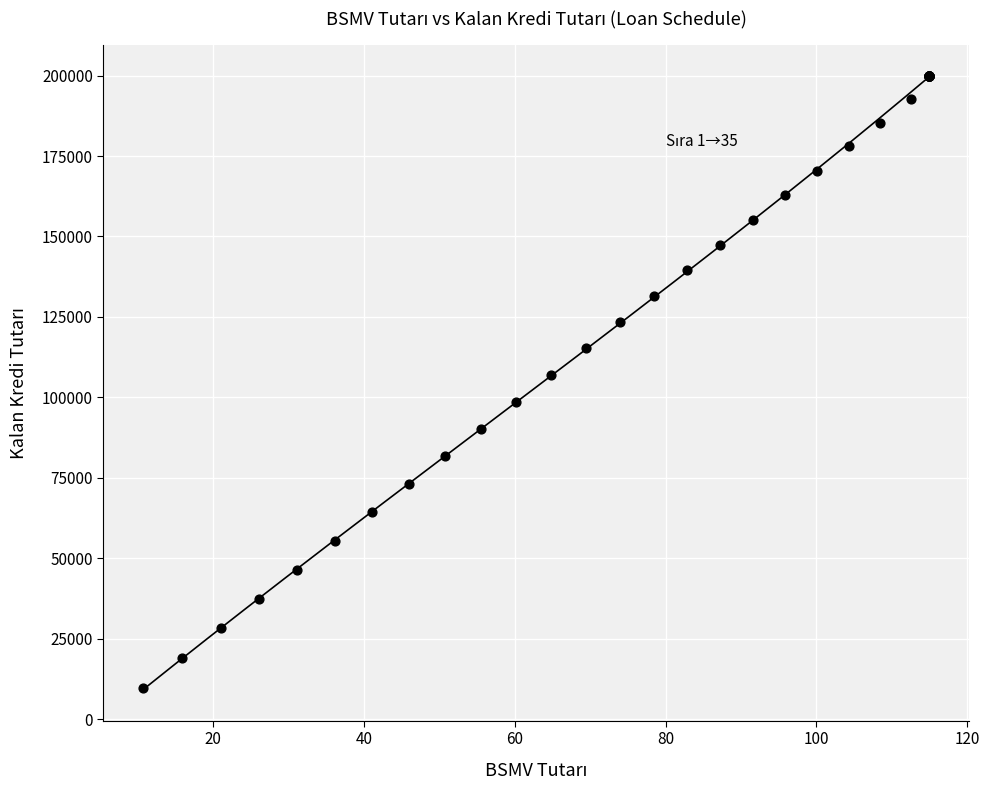

What Y value in the scatter plot is closest to 104753?

107034.3